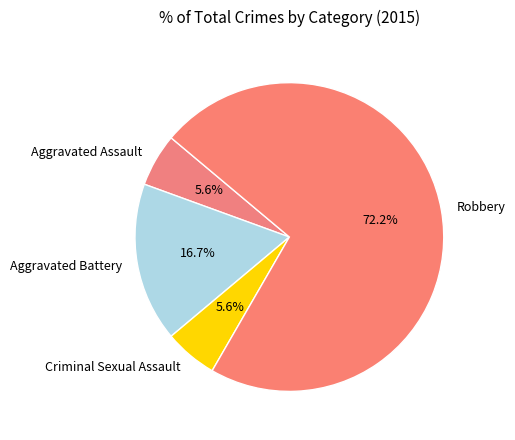

Which category has the biggest portion of the pie?

Robbery